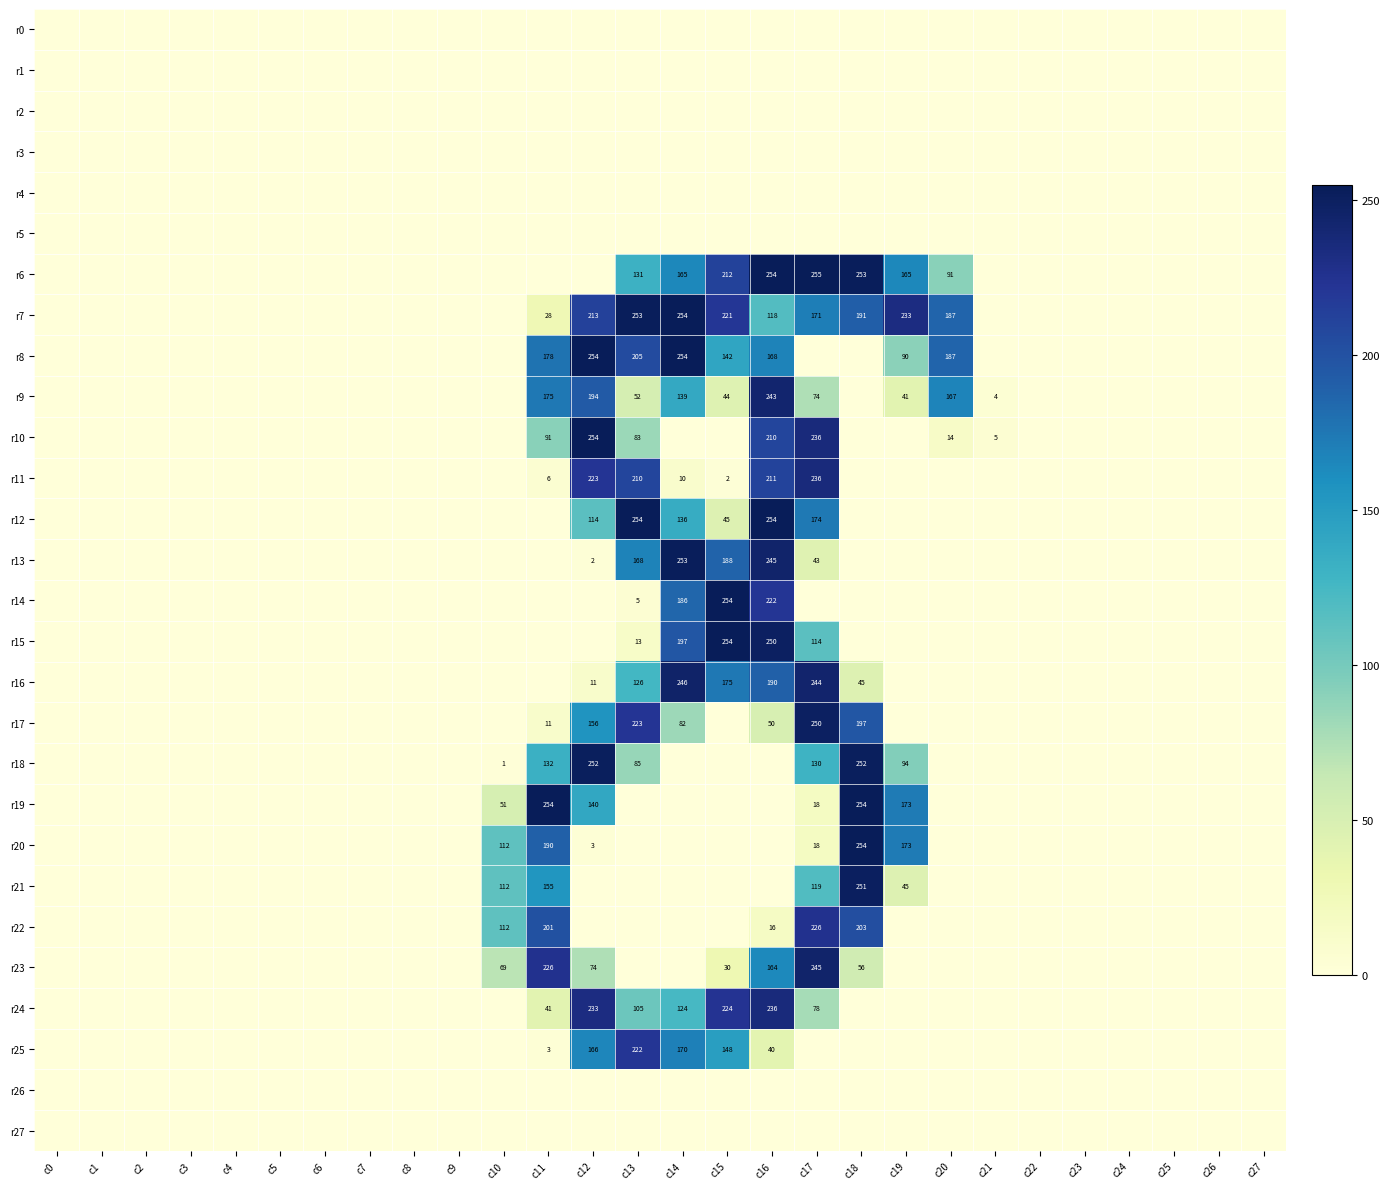

The r8 series shows 178 at c11. True or false?

True